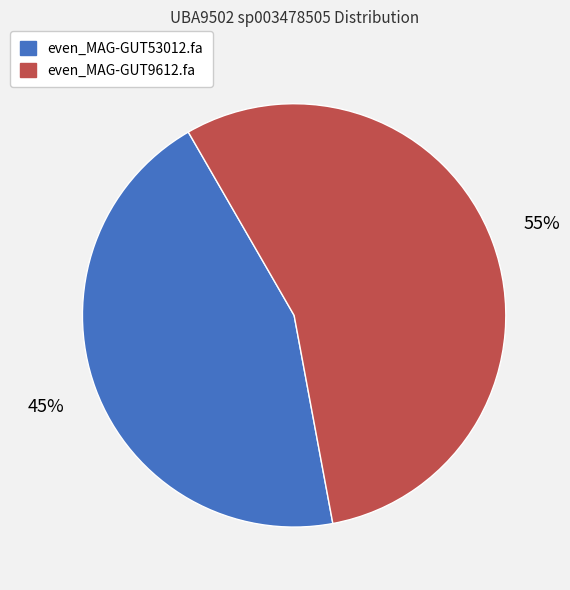

To the nearest percent, what is the combined percentage of even_MAG-GUT9612.fa and even_MAG-GUT53012.fa?

100%